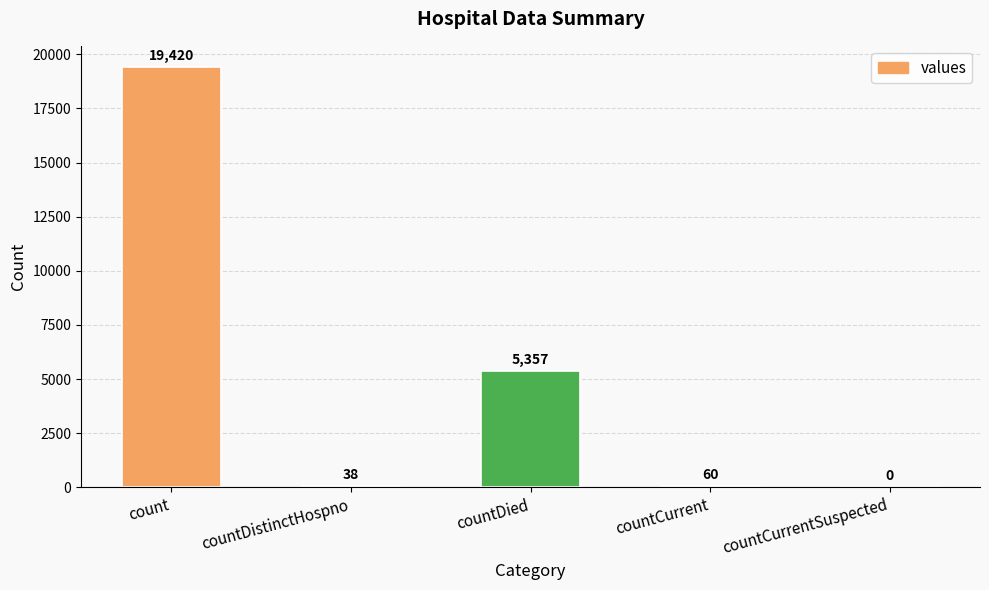

How many data points does each series have?

5